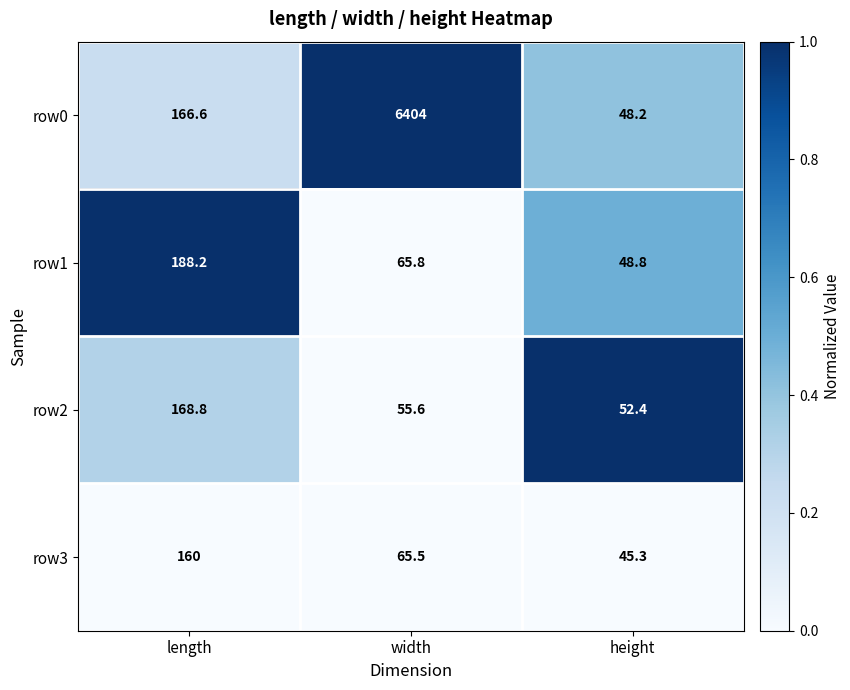

At which label does row3 reach its minimum?

height